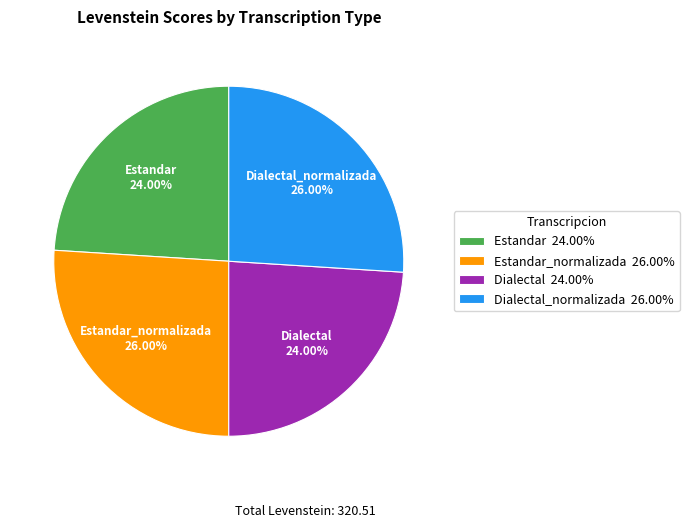

Is there any slice that represents more than half of the pie?

No